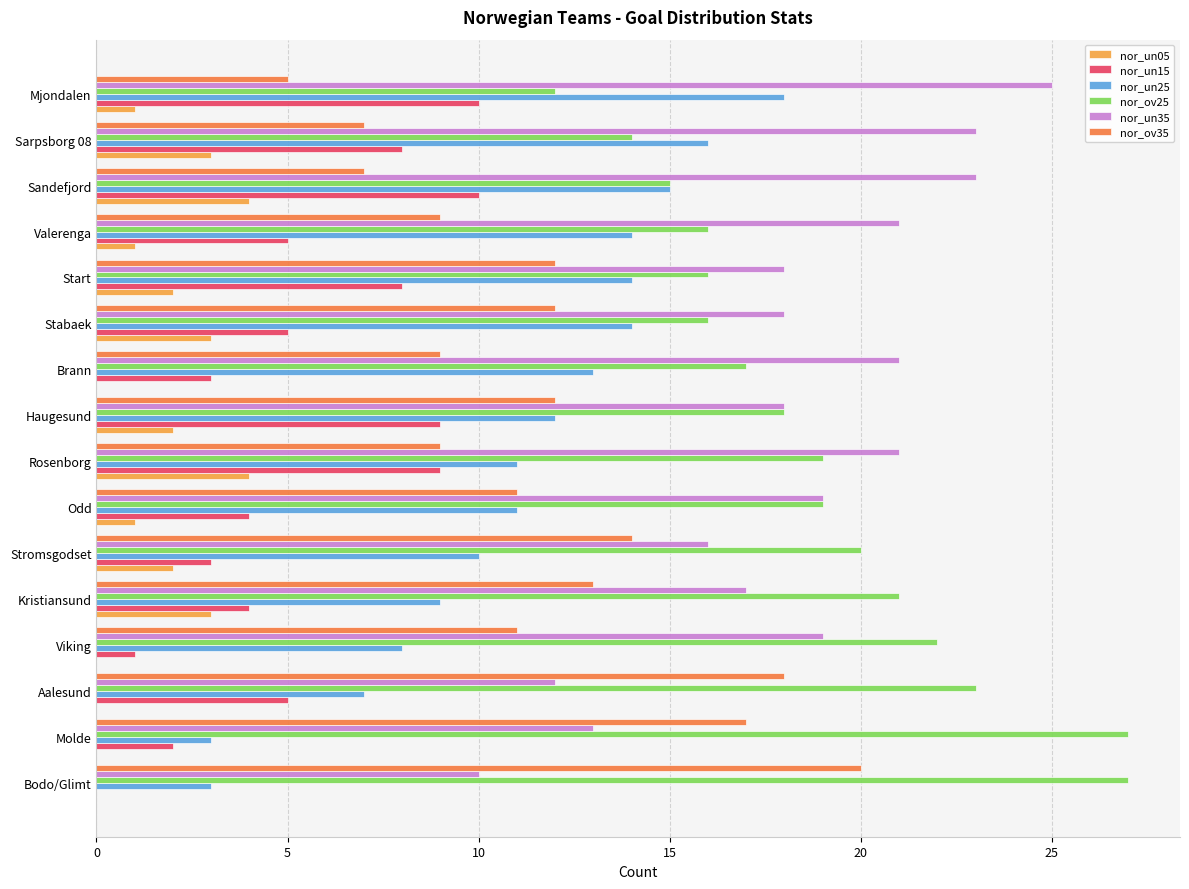

What is the total value across all series at Aalesund?

65